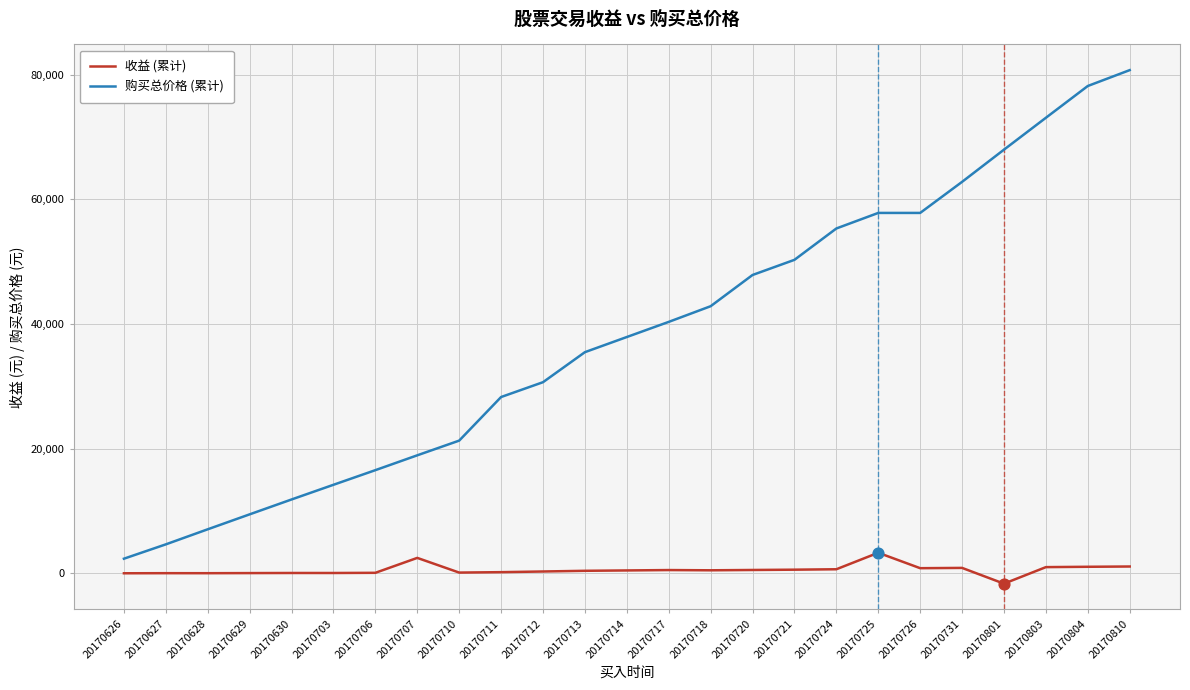

Which series has the largest total across all categories?

购买总价格 (累计)